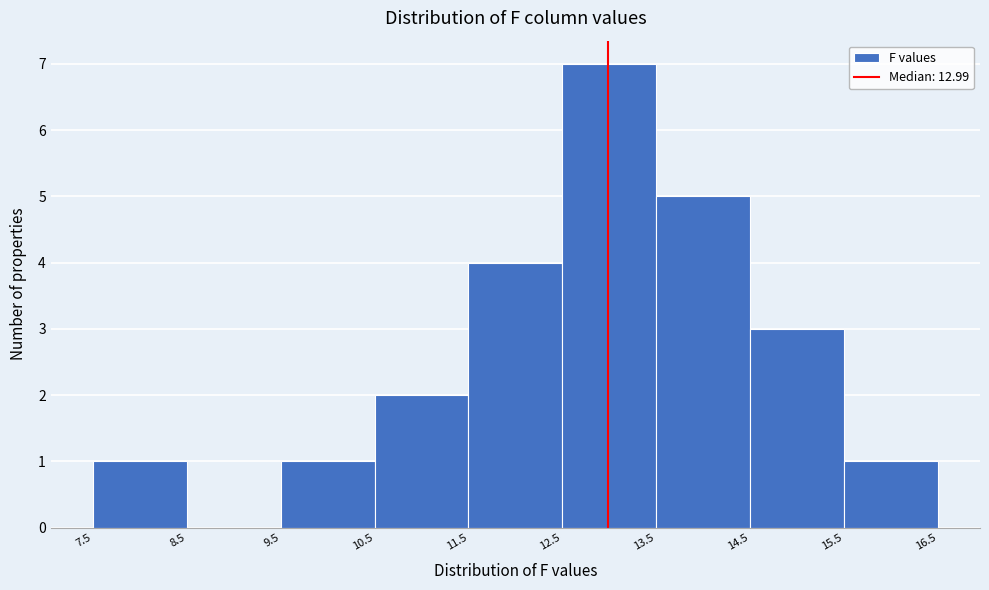

What is the height of the bar covering 10.5 to 11.5 on the x-axis? The values are not printed on the chart, so give them approximately, as read against the axis.

2